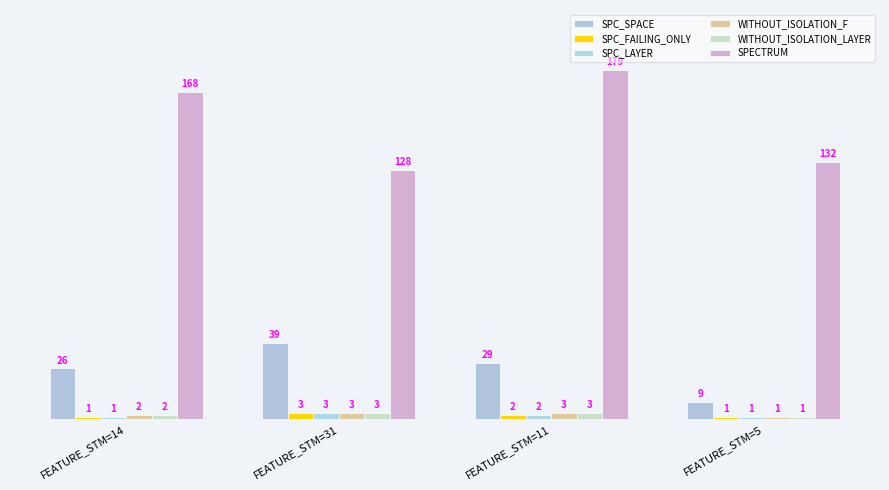

What is the value of the SPC_FAILING_ONLY bar at the 3rd from the left?

2